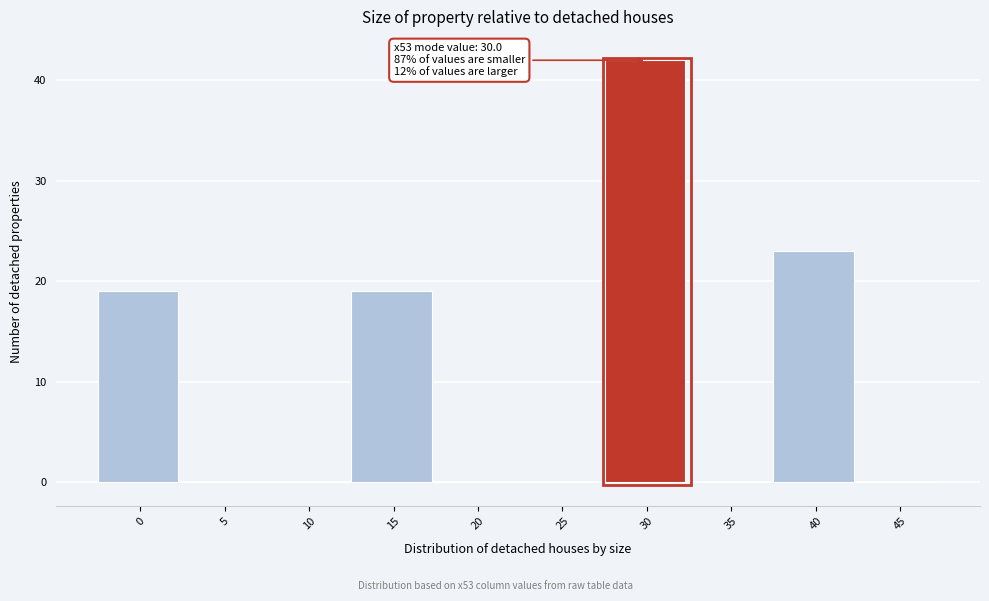

Reading left to right, what are all the values shown in this chart?

0=19	5=0	10=0	15=19	20=0	25=0	30=42	35=0	40=23	45=0